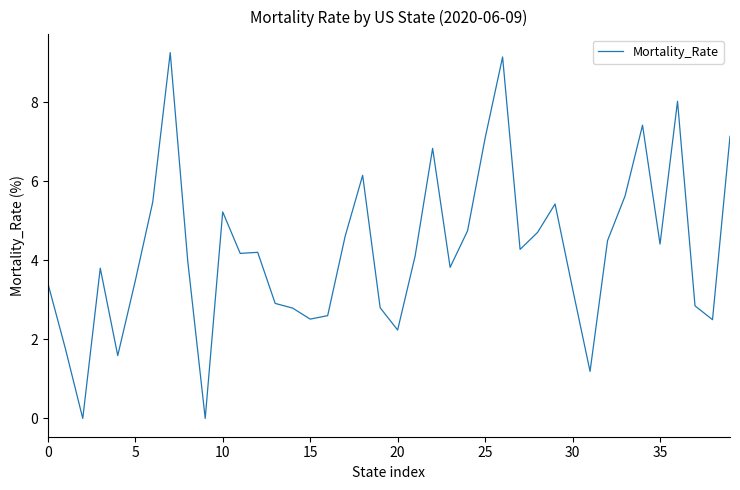

What is the difference between the maximum and minimum values?

9.3